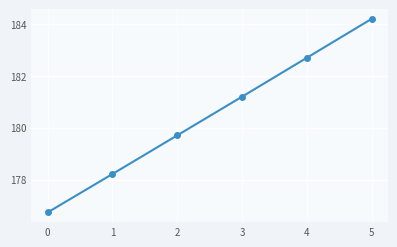

True or false: the data shows 55.0 at 5.

False